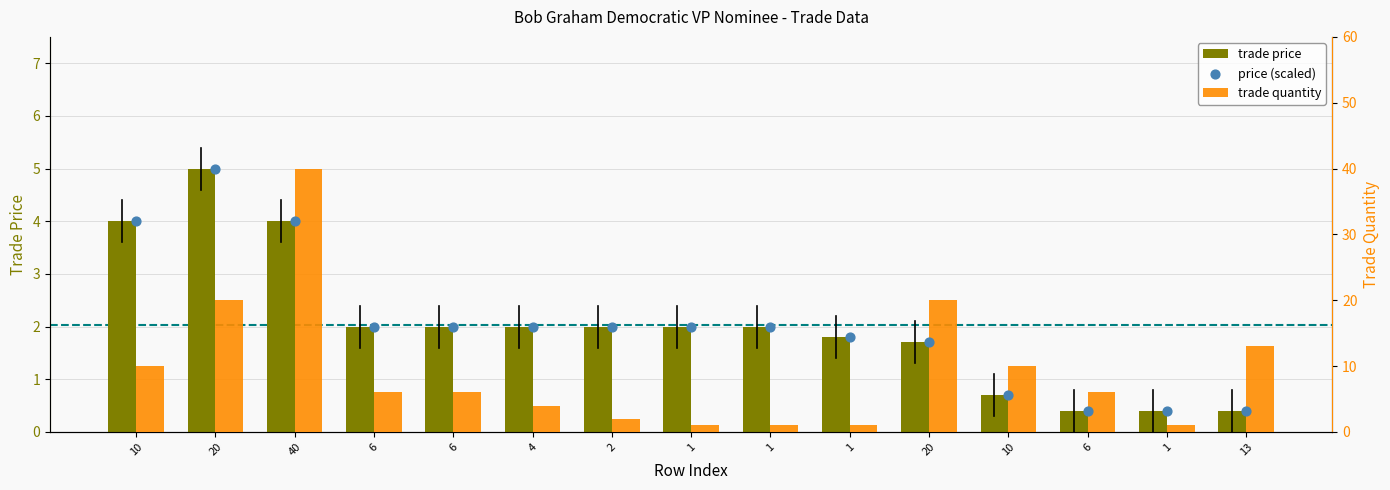

Which series contains the lowest Y value?

trade price